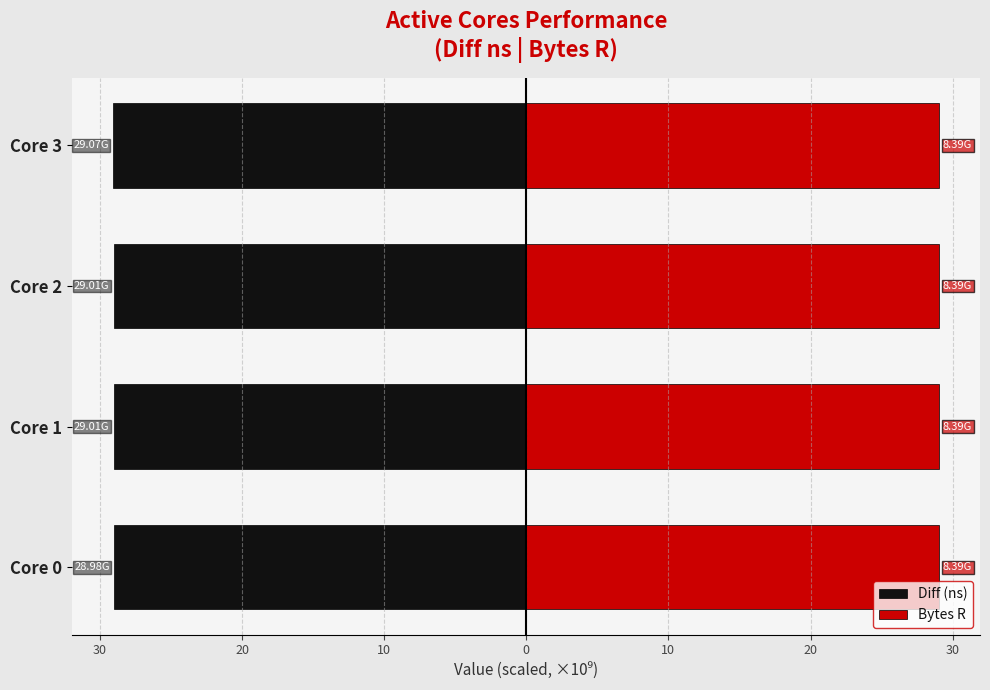

How many categories are shown in the chart?

4